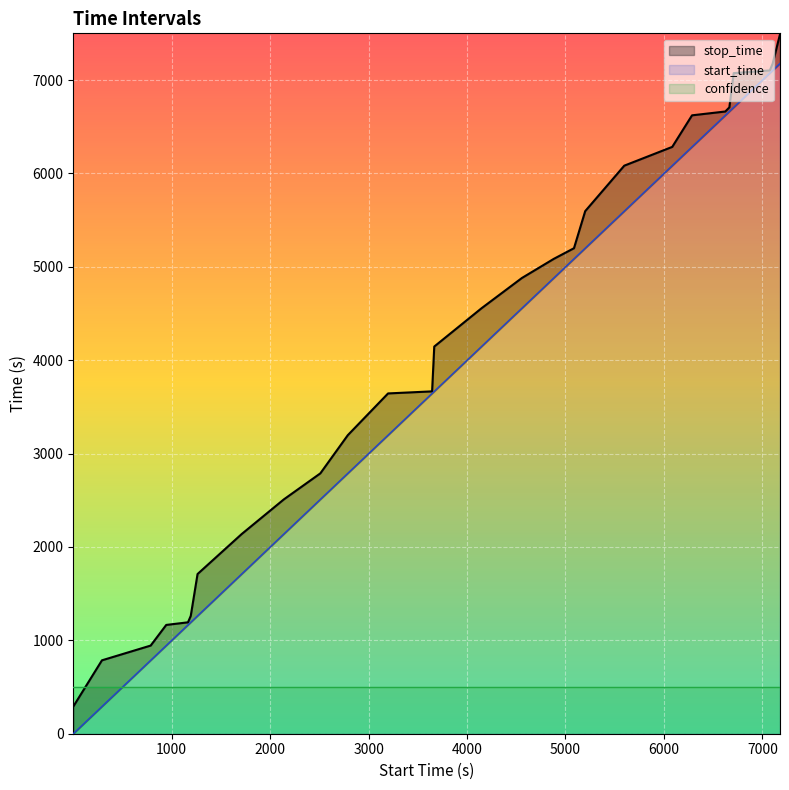

True or false: start_time has more than 1 points higher than both neighbors.

False